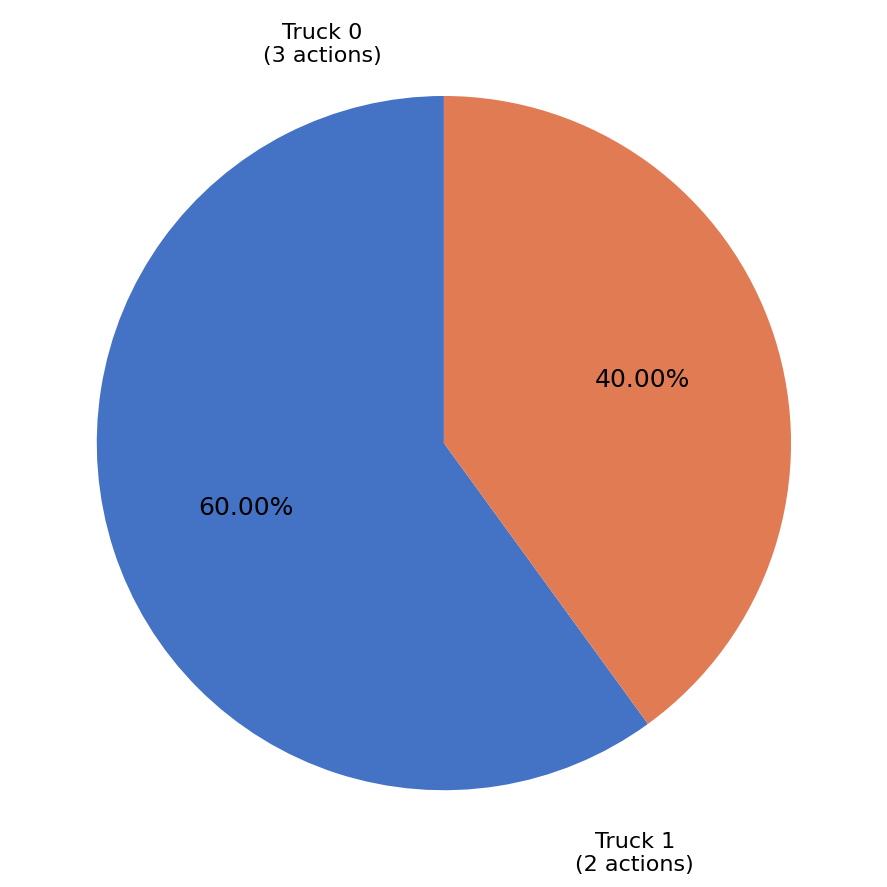

How many segments does this pie chart have?

2